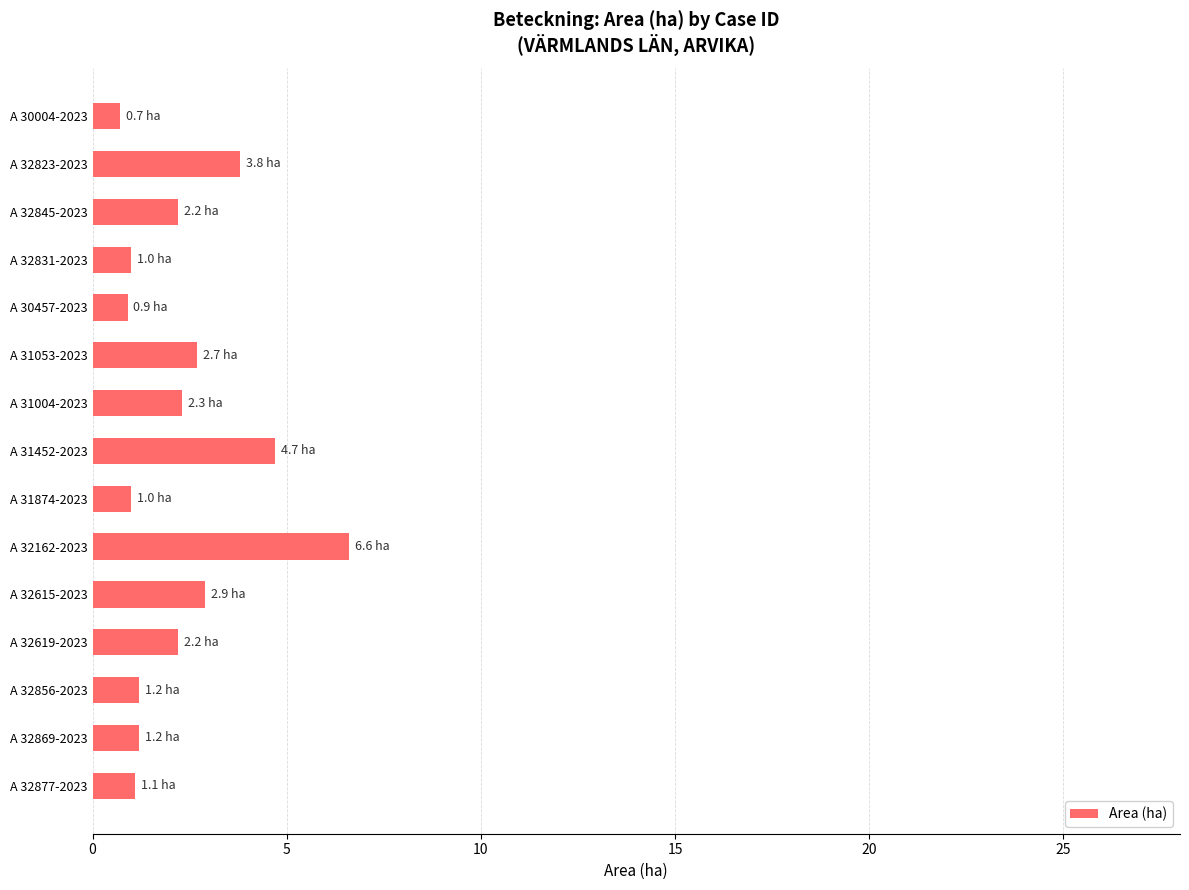

How many values are below 2?

7